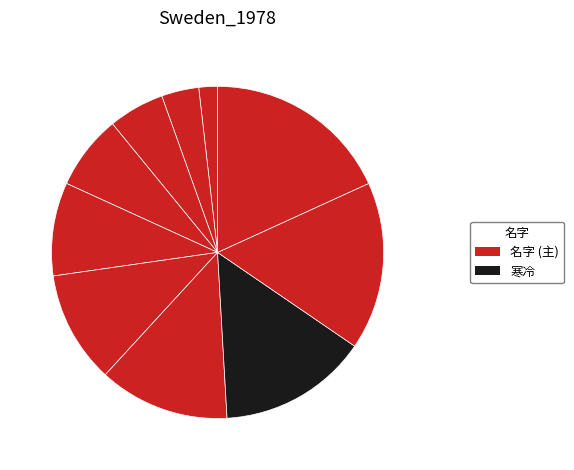

How many segments does this pie chart have?

10